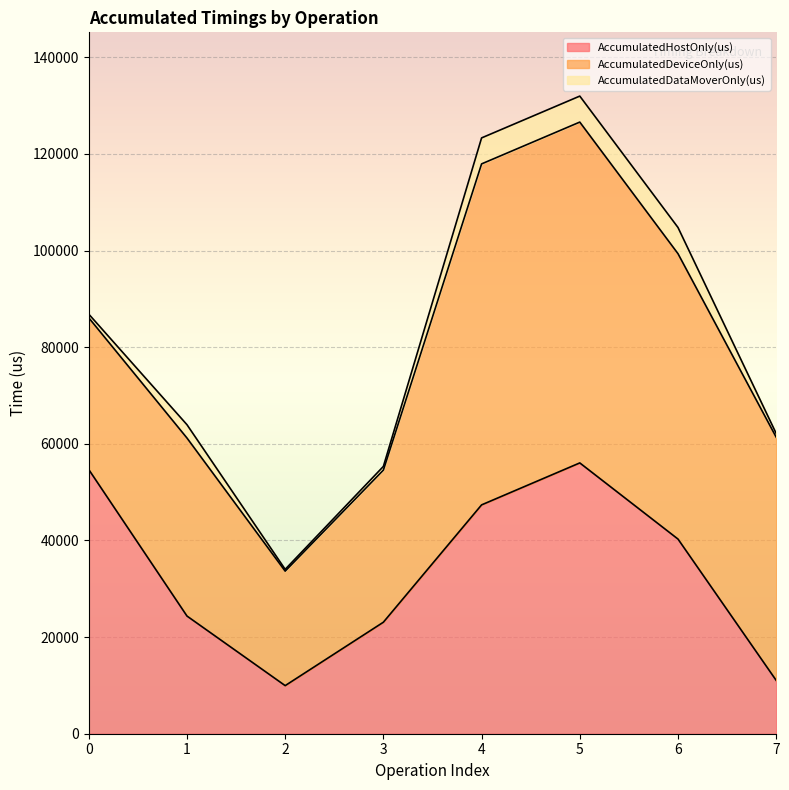

Read the AccumulatedDataMoverOnly(us) value at 3.

767.3